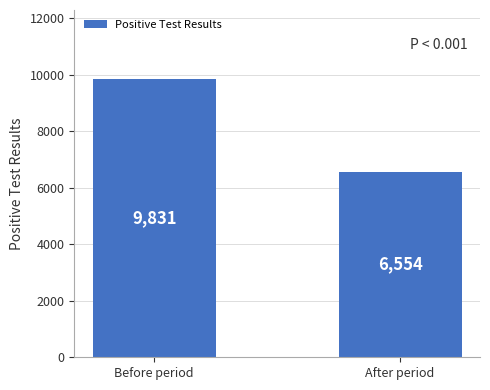

The chart shows a value of 4365 at After period. True or false?

False